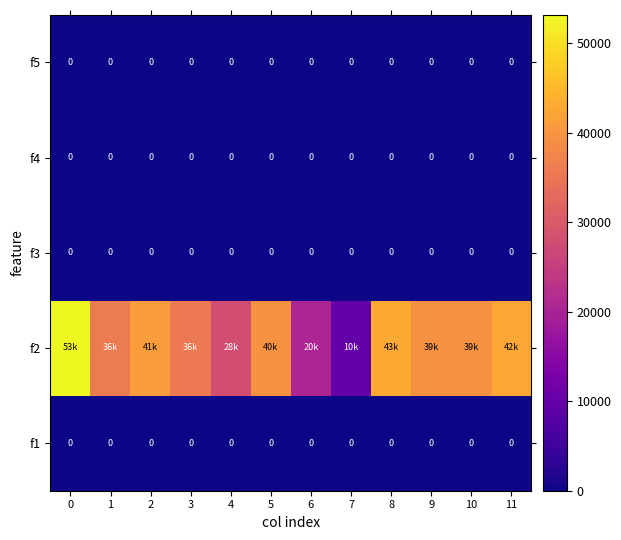

Which has a higher value, 2 or 10?

2